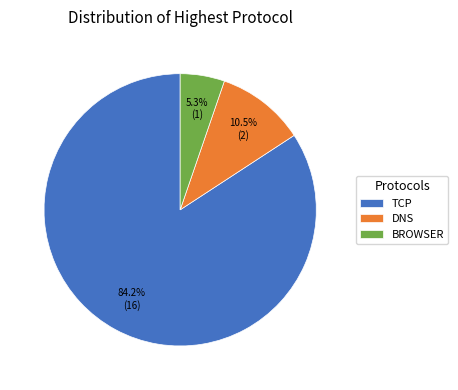

To the nearest percent, what is the combined percentage of BROWSER and DNS?

16%